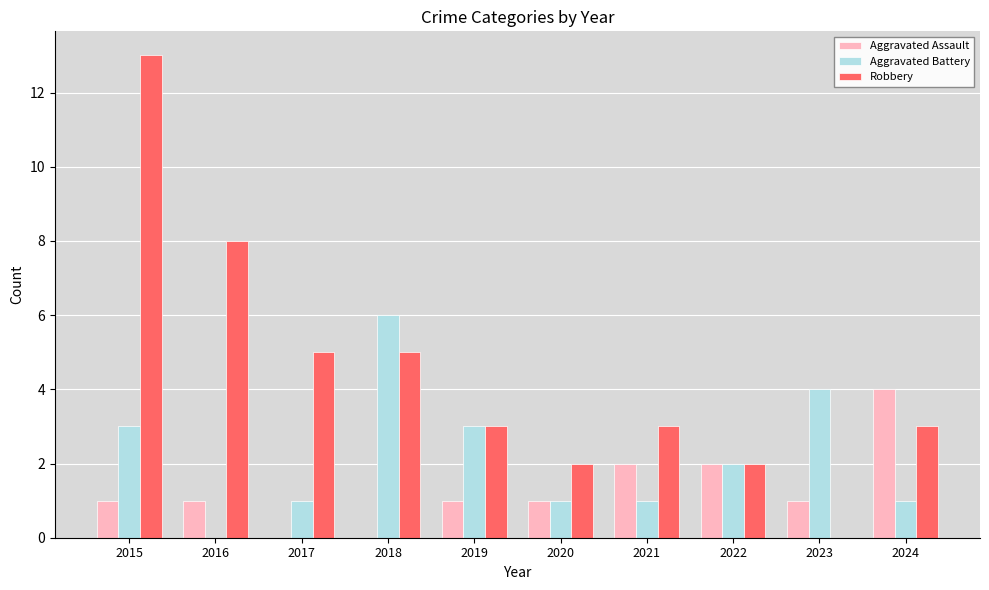

What is the total value across all series at 2023?

5